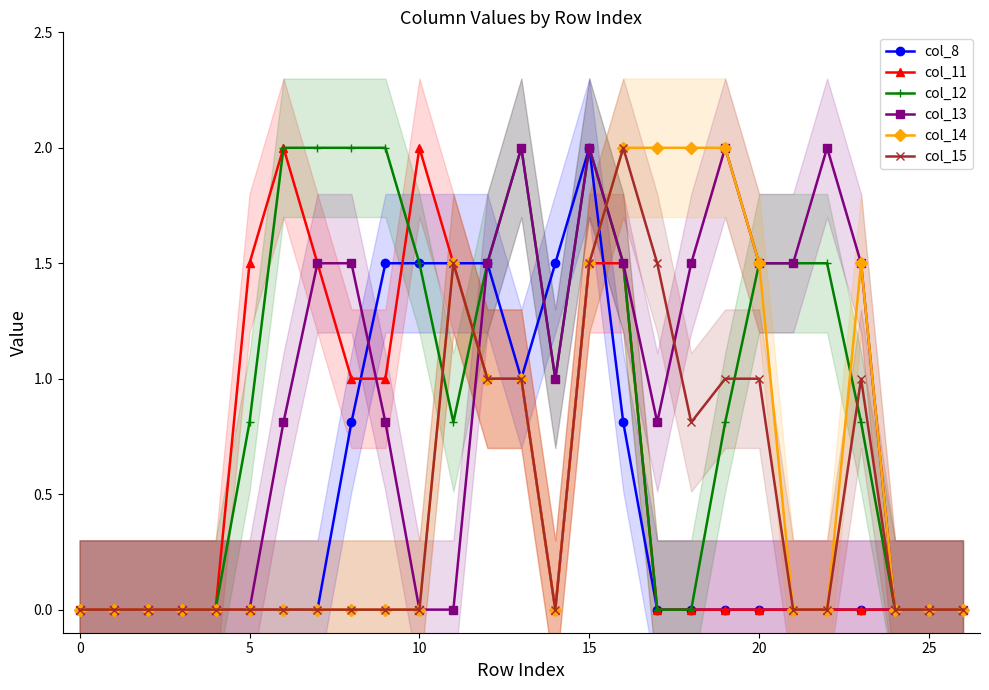

At which category is the sum across all series the highest?

15